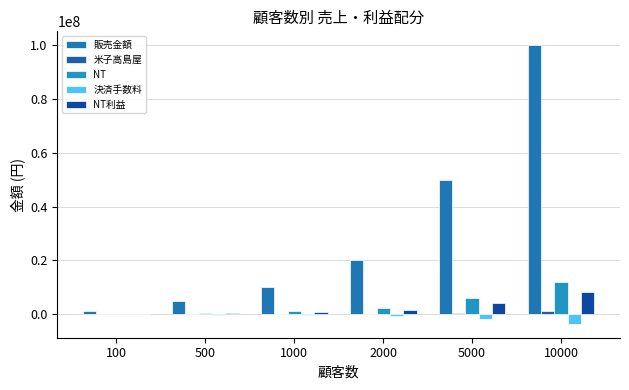

Is the value of NT利益 at 1000 greater than the value of 決済手数料 at 500?

Yes